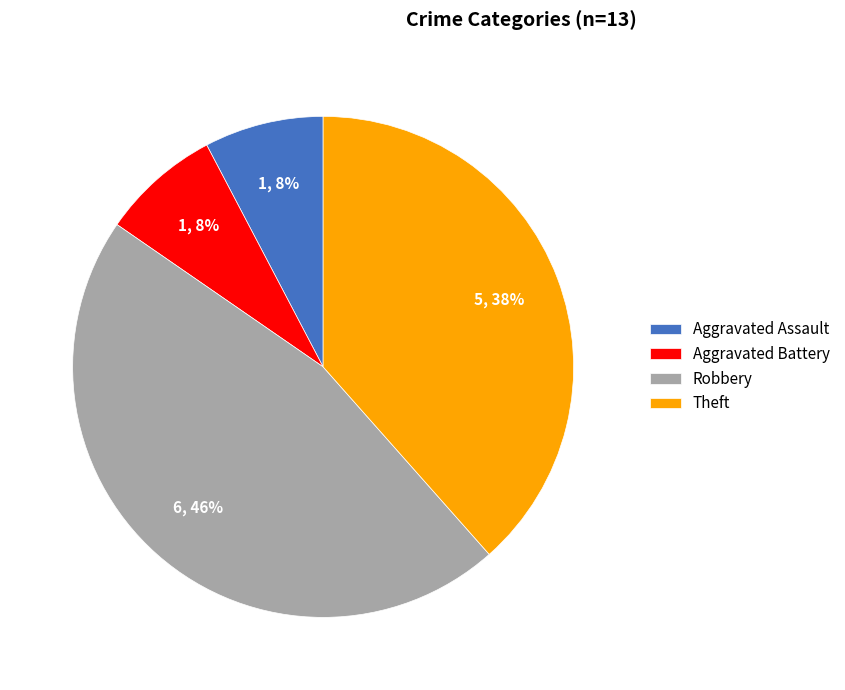

Is there a majority slice in this chart?

No